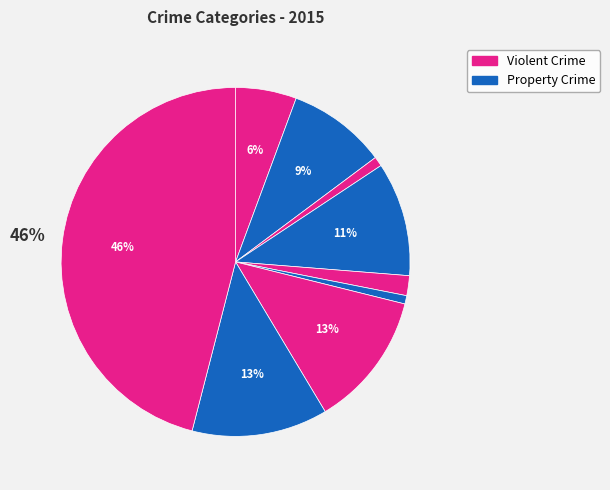

Is there a majority slice in this chart?

No